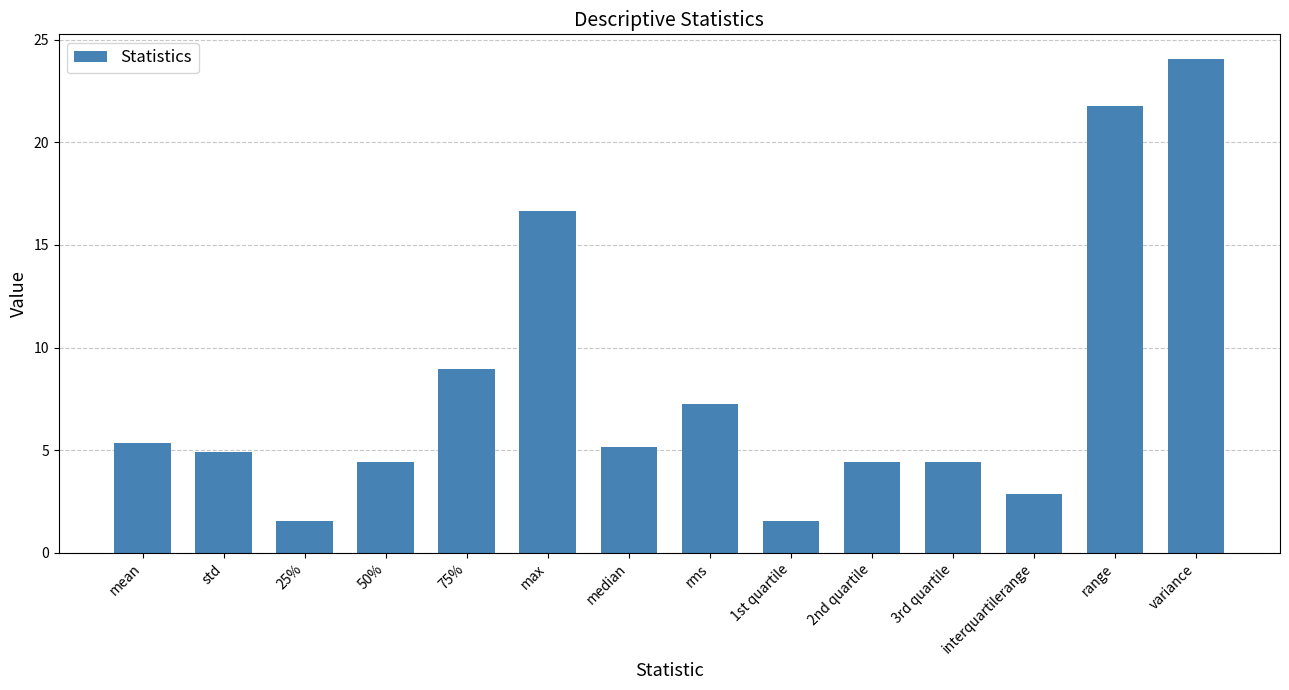

Count the number of data series in this chart.

1